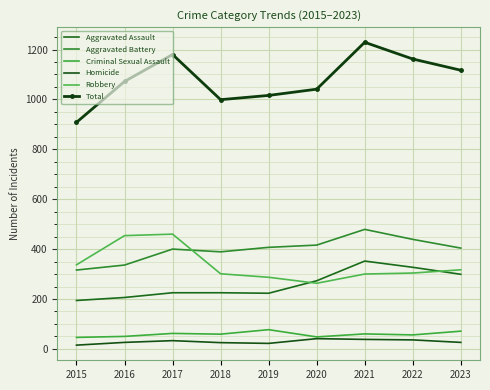

Which category has the lowest value in the Aggravated Battery series?

2015